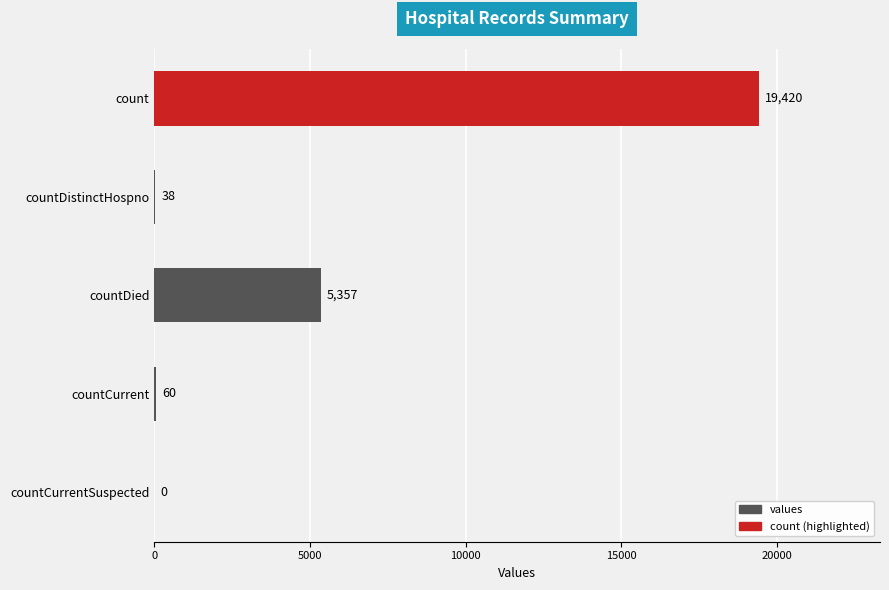

The chart shows a value of 19420 at count. True or false?

True